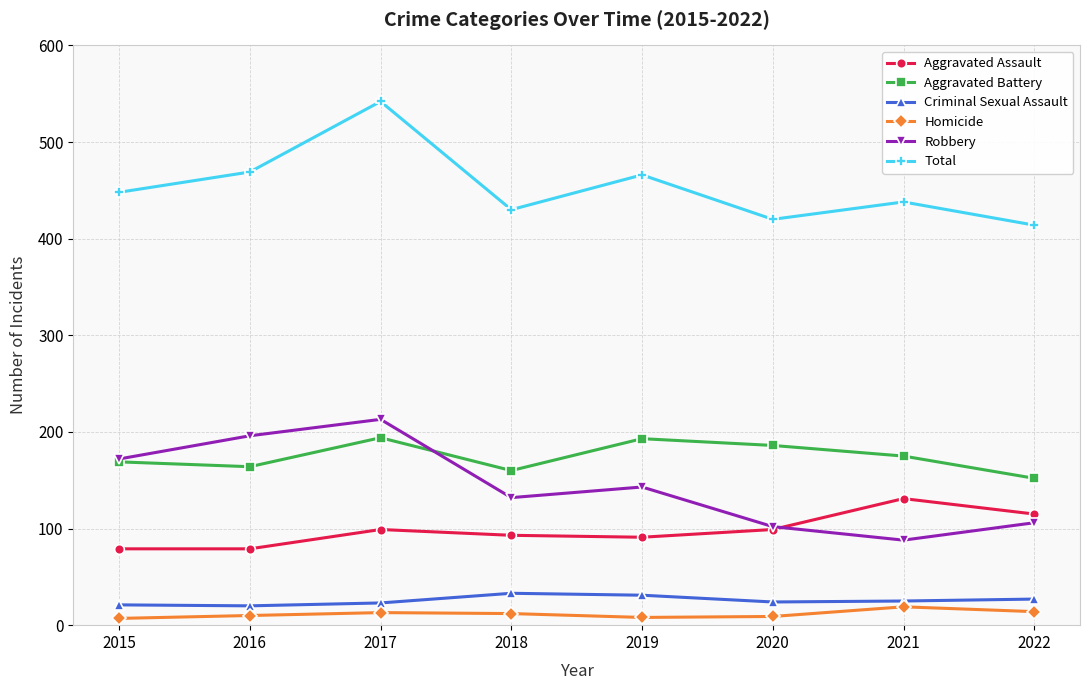

Is the value of Aggravated Battery at 2017 greater than the value of Total at 2020?

No